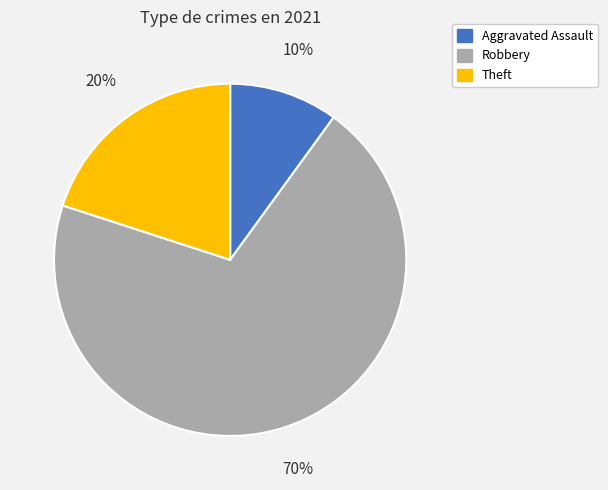

Which category has the biggest portion of the pie?

Robbery